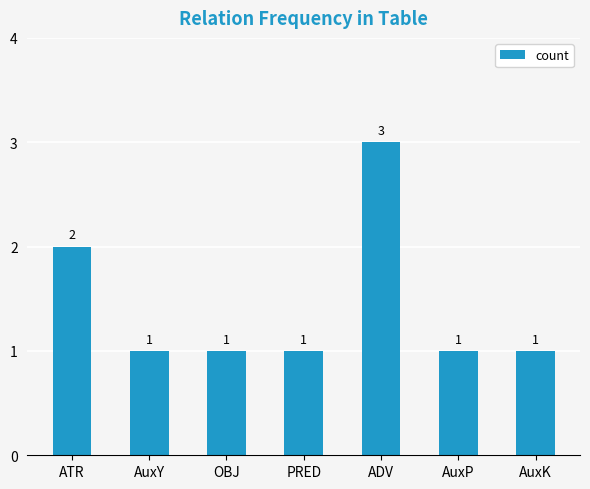

What is the difference between the maximum and second lowest values?

2